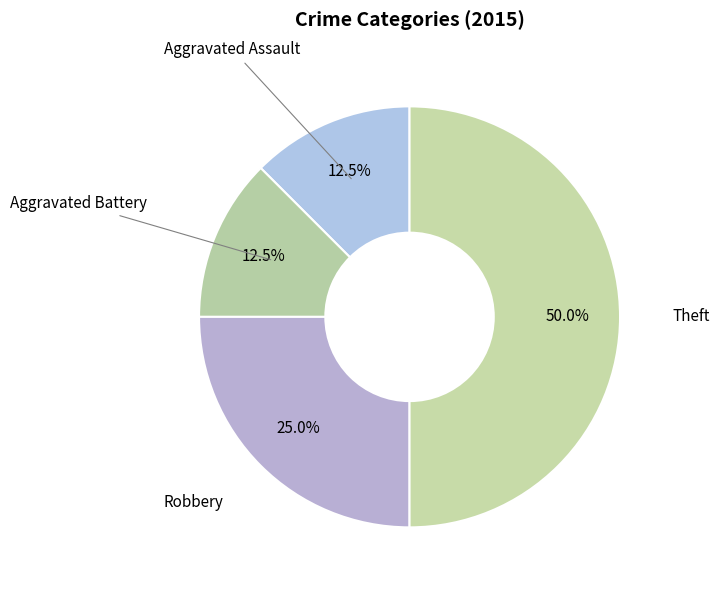

Count the number of slices in the pie.

4